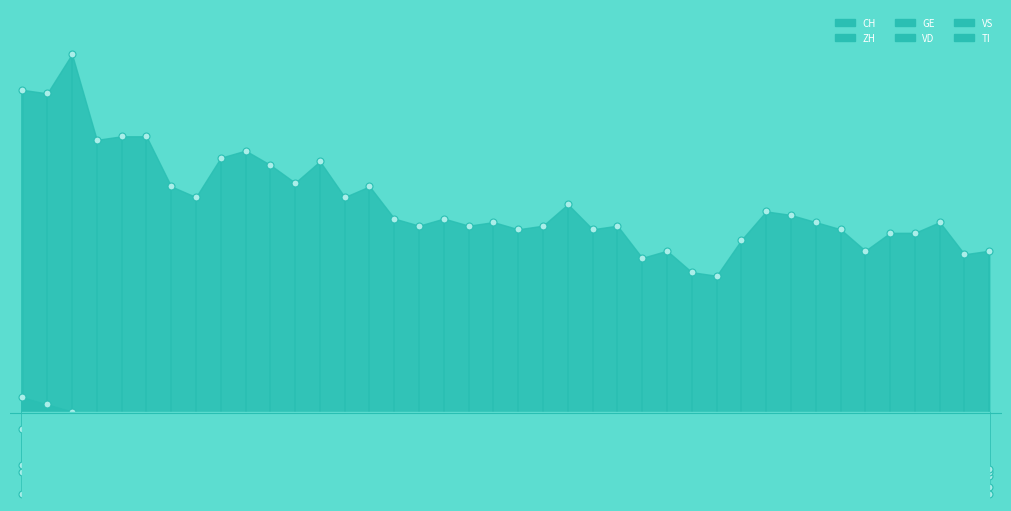

At how many categories does at least one series exceed 20?

40